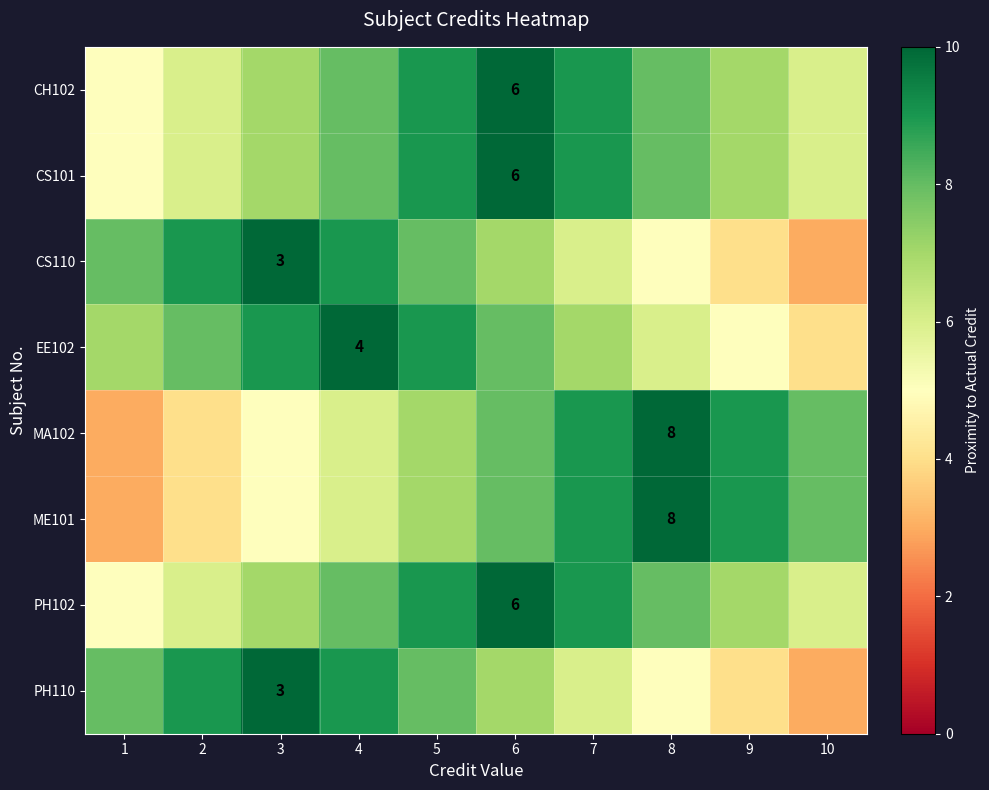

True or false: EE102 has a value of 4 at 4.

True